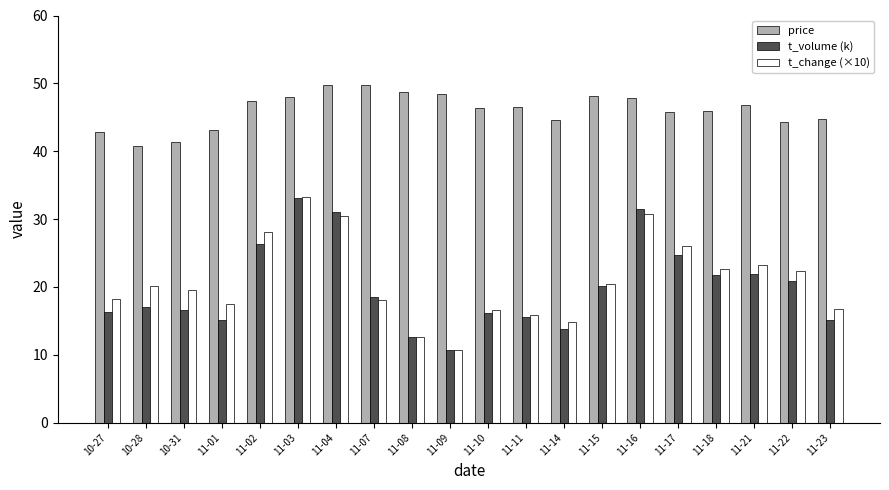

What is the sum of the t_volume (k) values at 11-23 and 11-01?

30.3